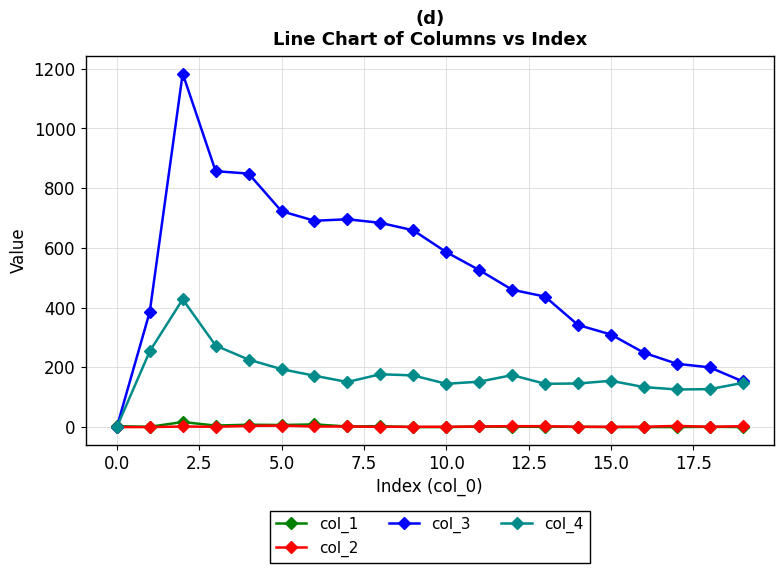

Rank the series by their maximum value, from lowest to highest.

col_2, col_1, col_4, col_3